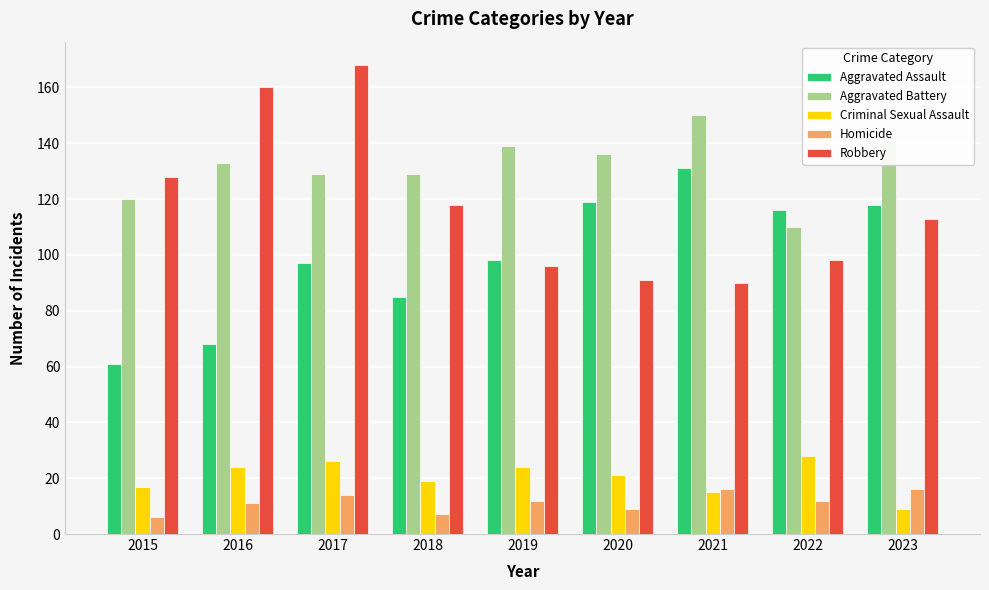

Count the number of categories in the chart.

9